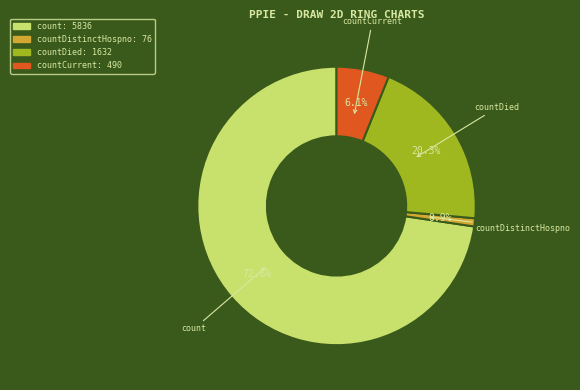

Does any single category account for the majority?

Yes